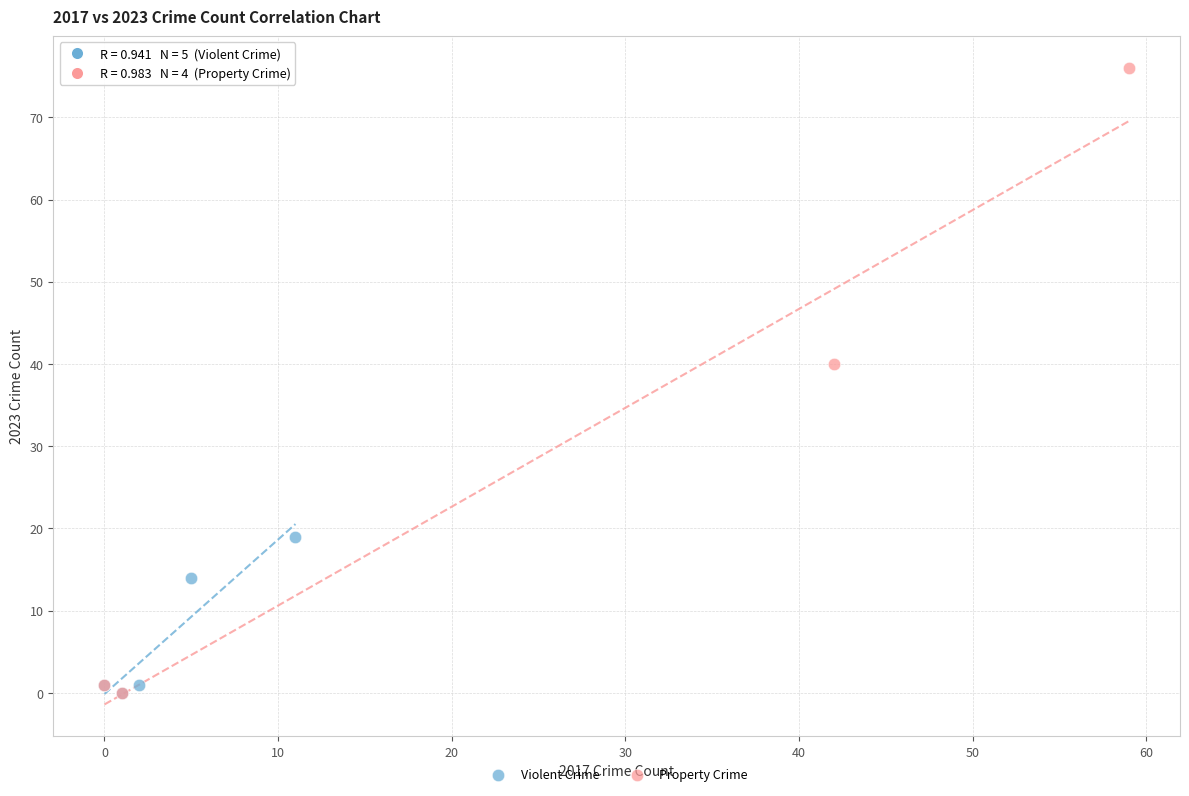

Which series has the widest spread of Y values?

Property Crime